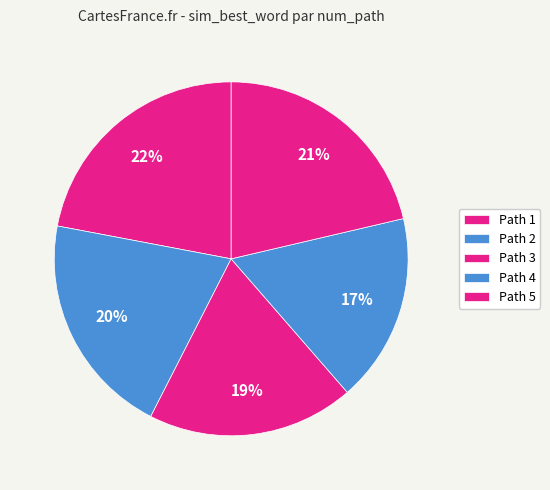

Rank the categories by value from lowest to highest.

Path 4, Path 3, Path 2, Path 5, Path 1